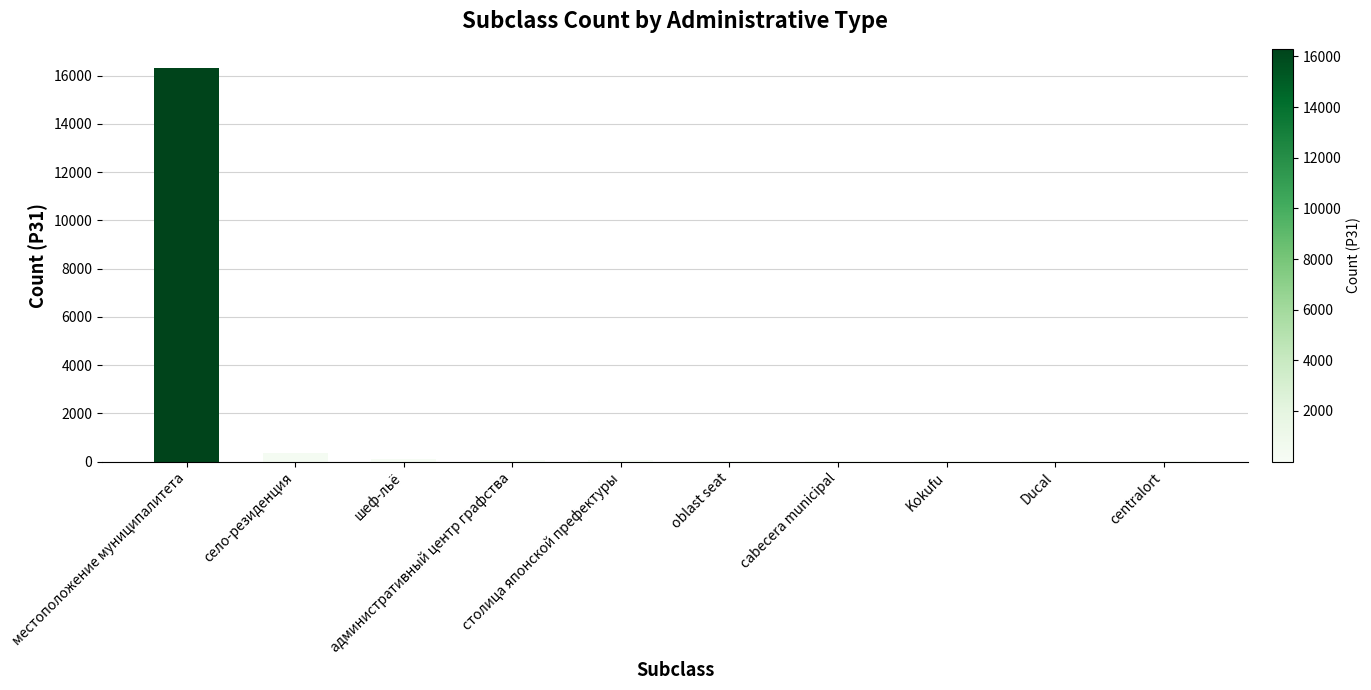

How many categories are shown in the chart?

10